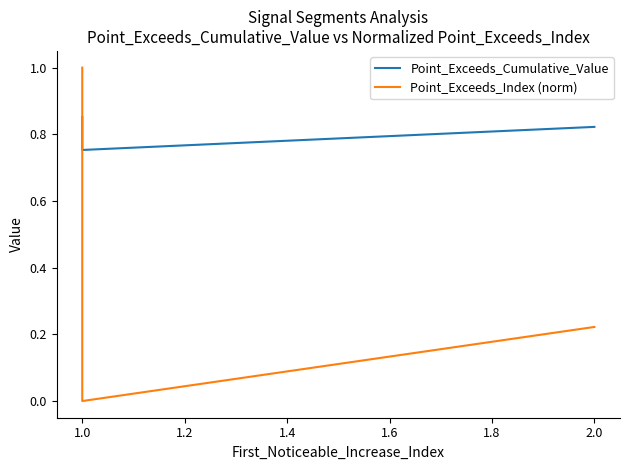

What is the sum of all Point_Exceeds_Cumulative_Value values?

4.1